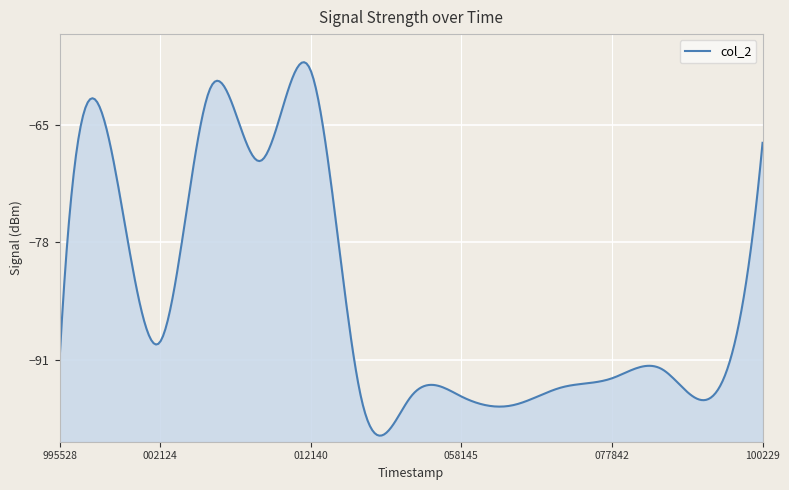

The value at 1731585004955 is -69. True or false?

True